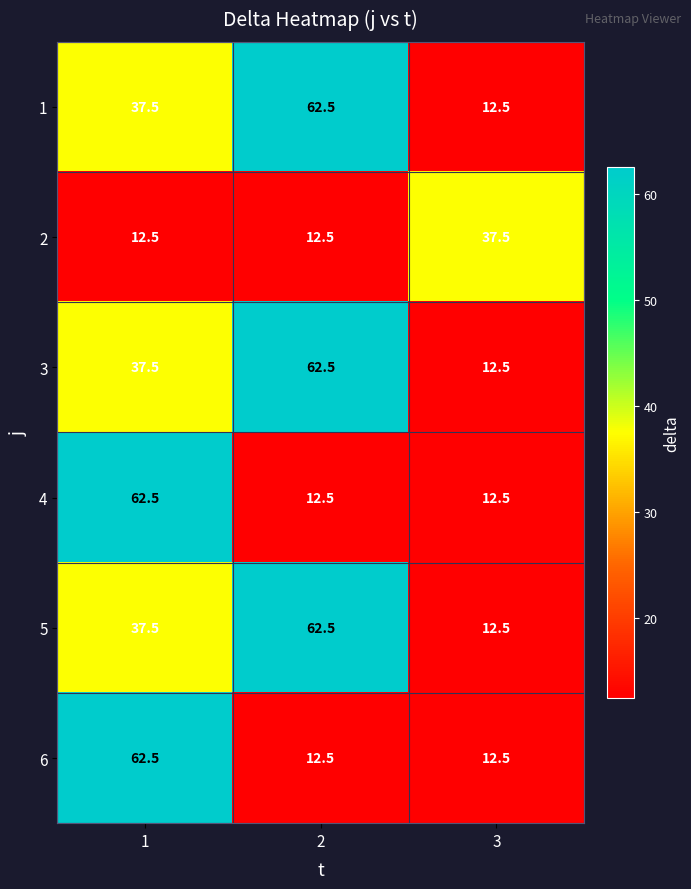

How many series are shown in this chart?

6